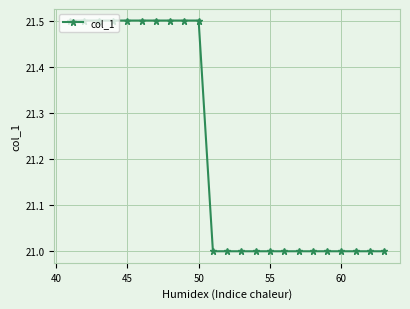

What is the smallest value displayed?

21.0